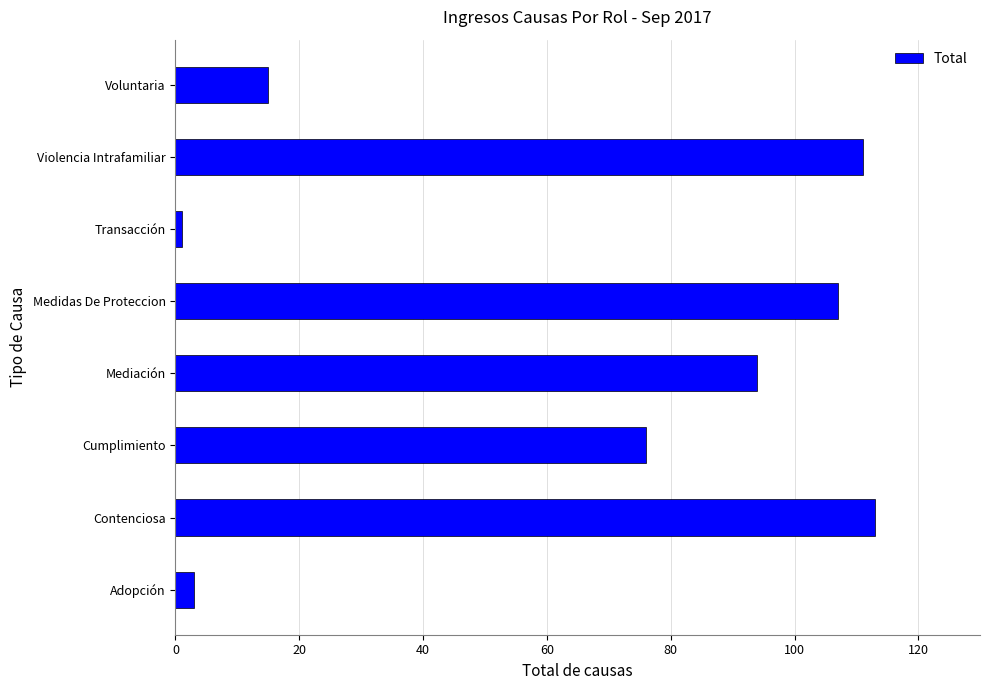

True or false: the data shows 159 at Contenciosa.

False